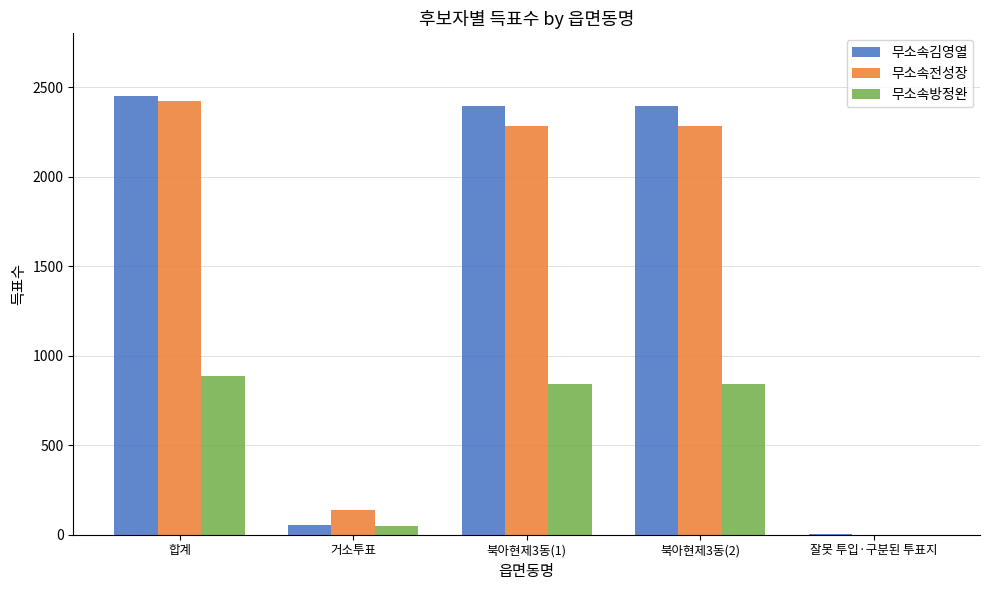

What are all the series names shown in the legend?

무소속김영열, 무소속전성장, 무소속방정완